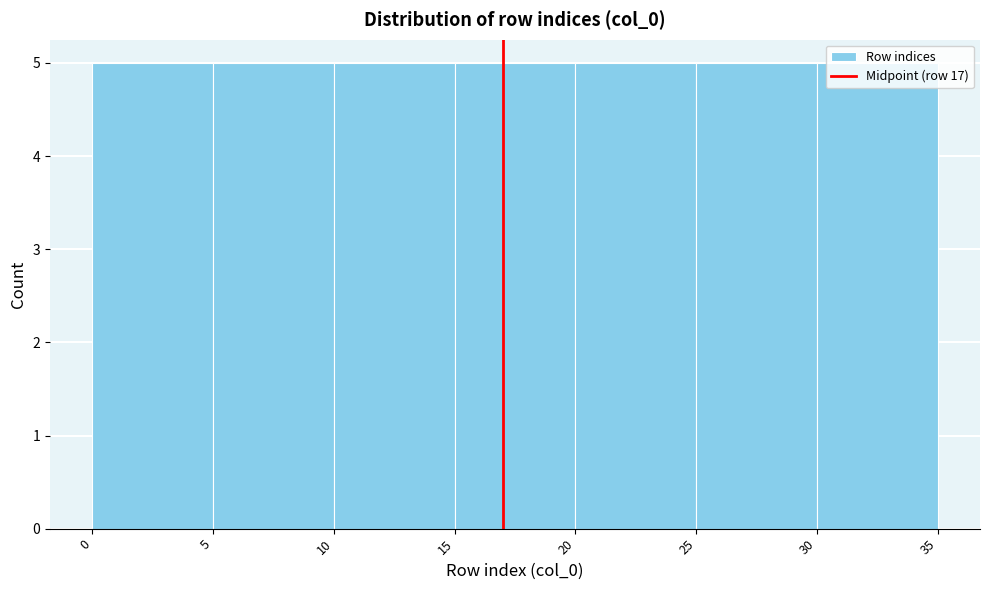

Reading left to right, transcribe this chart: for each bar, give the range it covers on the x-axis and its height. The values are not printed on the chart, so give them approximately, as read against the axis.

0 to 5: 5
5 to 10: 5
10 to 15: 5
15 to 20: 5
20 to 25: 5
25 to 30: 5
30 to 35: 5